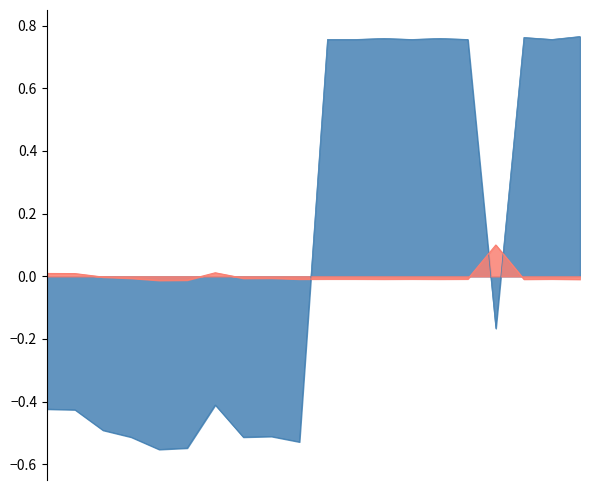

How many positive values are there?

4